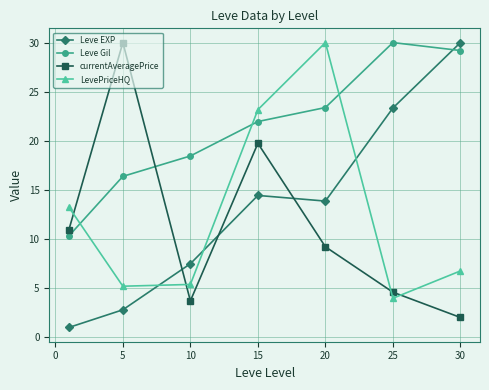

In LevePriceHQ, how many points are lower than both neighbors (excluding endpoints)?

2